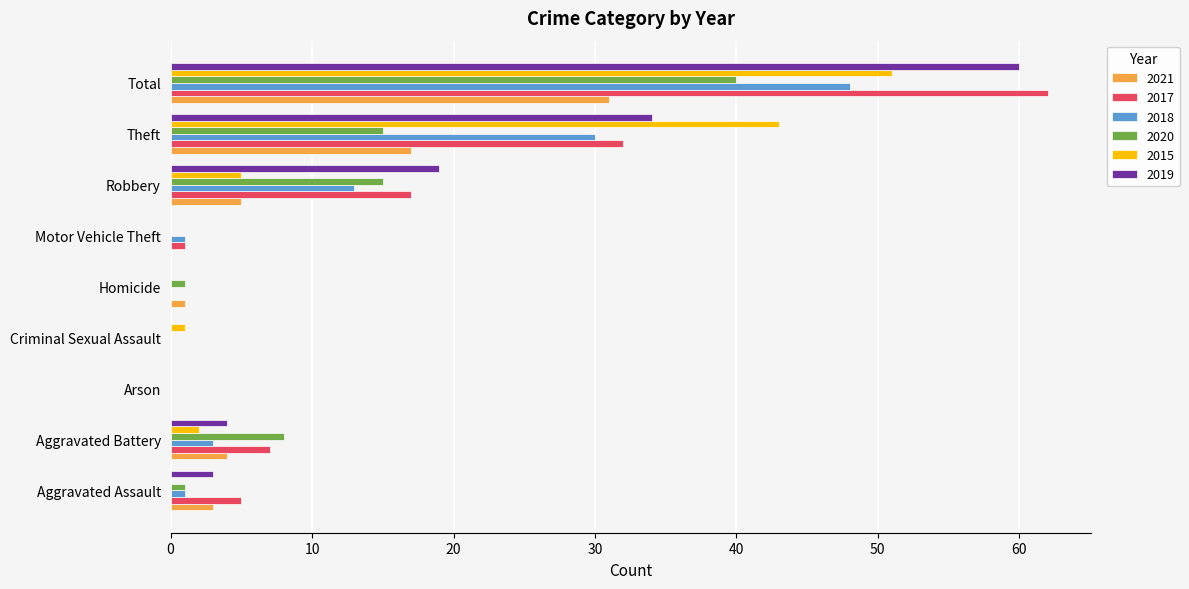

Between Arson and Robbery, which series saw the biggest shift?

2019